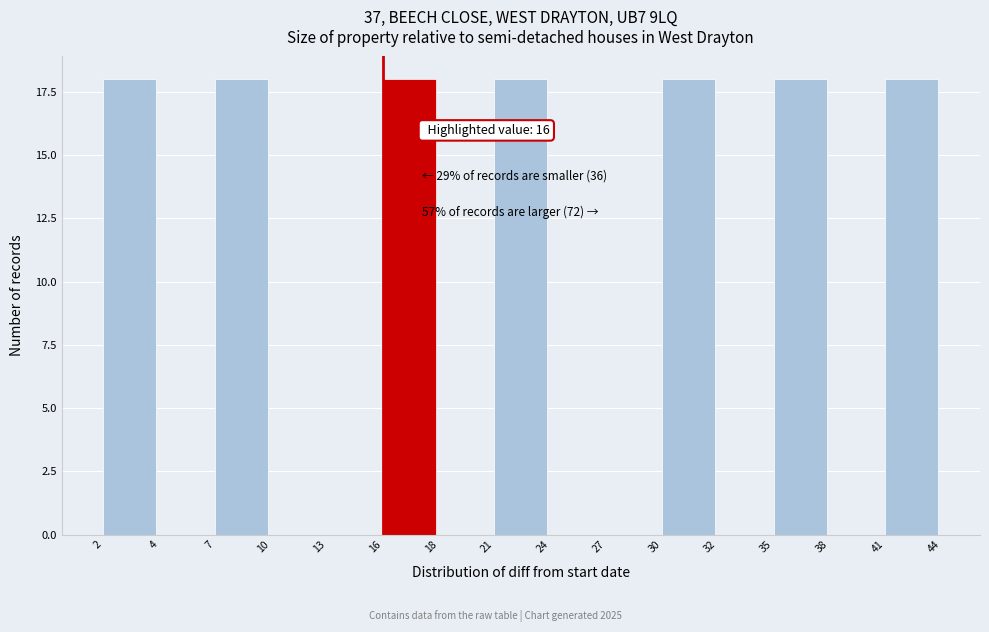

Reading left to right, list all the values displayed in this chart.

2=18	4=0	7=18	10=0	13=0	16=18	18=0	21=18	24=0	27=0	30=18	32=0	35=18	38=0	41=18